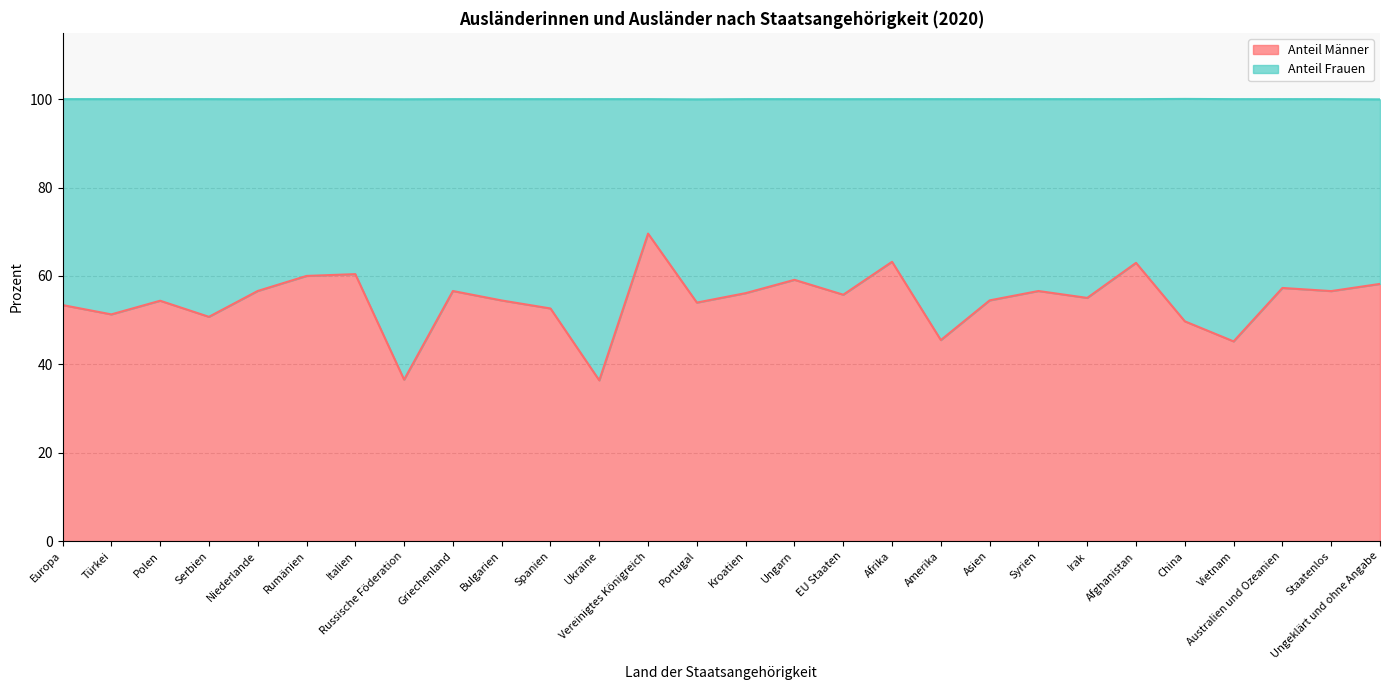

Between Bulgarien and Griechenland, which is larger?

Griechenland